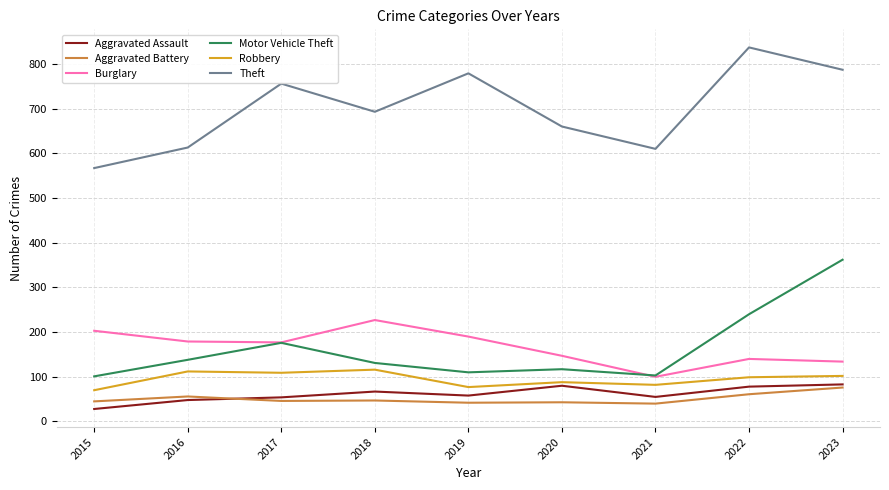

In Robbery, how many points are higher than both neighbors (excluding endpoints)?

3